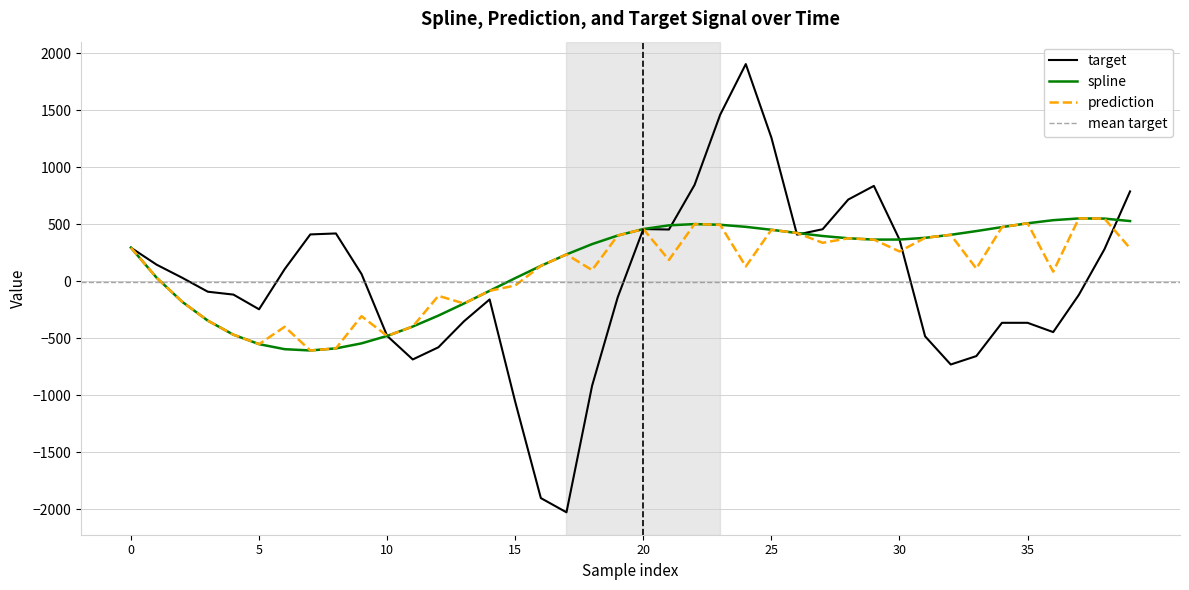

Reading right to left, extract all data points from this chart.

spline: 528.2	549.8	551.2	535.9	508.7	475.2	440.3	407.7	381.2	366.1	365.6	377.2	397.2	423.4	451.7	477.5	495.6	501.6	490.7	458.2	401.4	326.2	235.8	135.4	27.9	-83.2	-194.6	-300.6	-396.5	-478.7	-543.9	-587.9	-606.2	-595.0	-550.8	-468.2	-344.9	-179.8	31.7	294.6
prediction: 289.9	549.8	551.2	84.7	508.7	475.2	111.7	407.7	381.2	261.8	365.6	377.2	337.5	423.4	451.7	130.0	495.6	501.6	187.3	458.2	401.4	98.1	235.8	135.4	-36.5	-83.2	-194.6	-127.0	-396.5	-478.7	-305.7	-587.9	-606.2	-398.5	-550.8	-468.2	-344.9	-179.8	31.7	294.6
target: 788.0	280.9	-119.0	-445.1	-363.8	-363.7	-655.4	-729.2	-482.2	366.1	836.3	716.8	456.5	409.1	1259.2	1904.2	1460.2	844.9	454.0	458.2	-140.2	-915.6	-2024.9	-1900.2	-1056.8	-158.8	-350.3	-578.3	-685.0	-478.7	64.0	419.5	411.1	106.9	-245.2	-116.5	-91.2	31.2	145.9	294.6